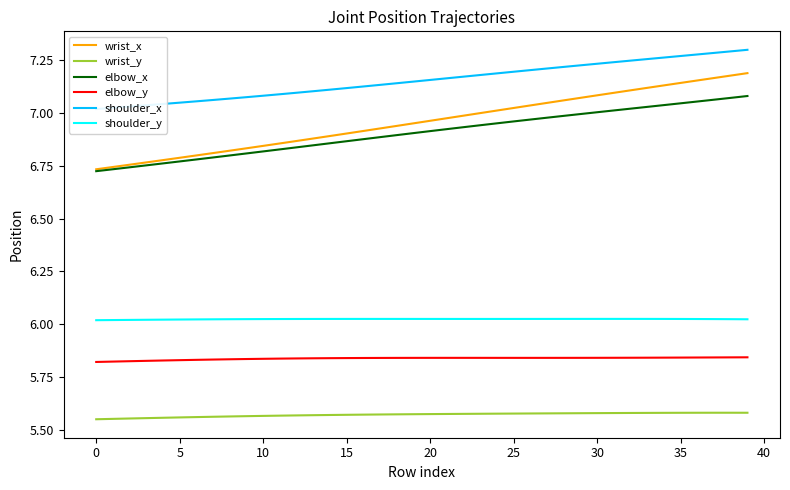

True or false: elbow_x and wrist_y intersect in this chart.

False